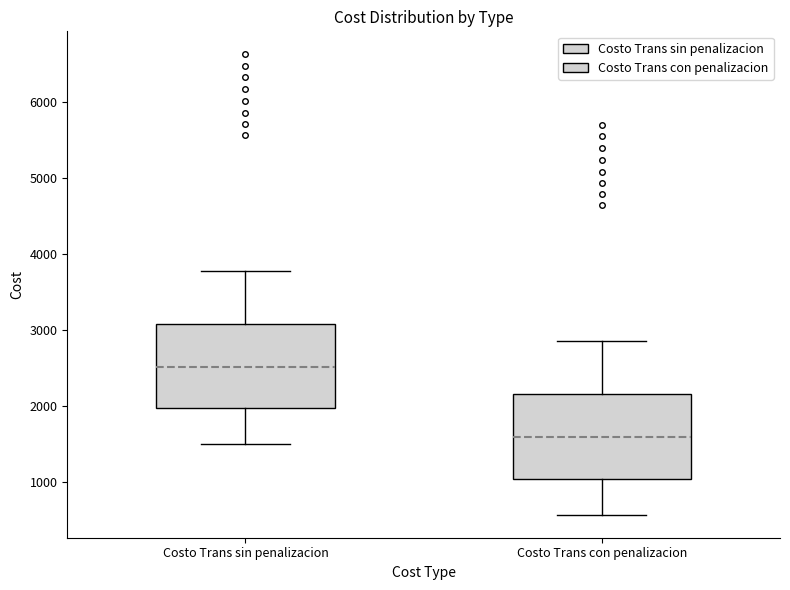

Reading left to right, read every box against the y-axis: the position of its median line, the range the box covers, and the ends of its whiskers. The values are not printed on the chart, so give them approximately, as read against the axis.

Costo Trans sin penalizacion: median 2500, box 2000 to 3100, whiskers 1500 to 3800
Costo Trans con penalizacion: median 1600, box 1000 to 2100, whiskers 600 to 2800